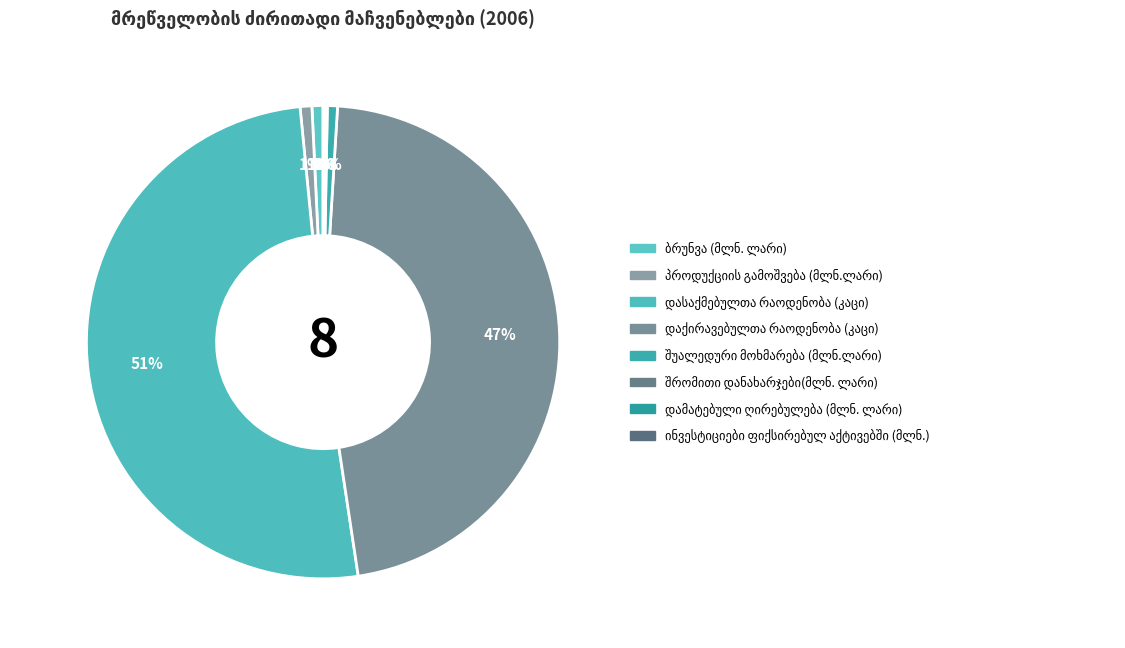

How many slices are in this pie chart?

8